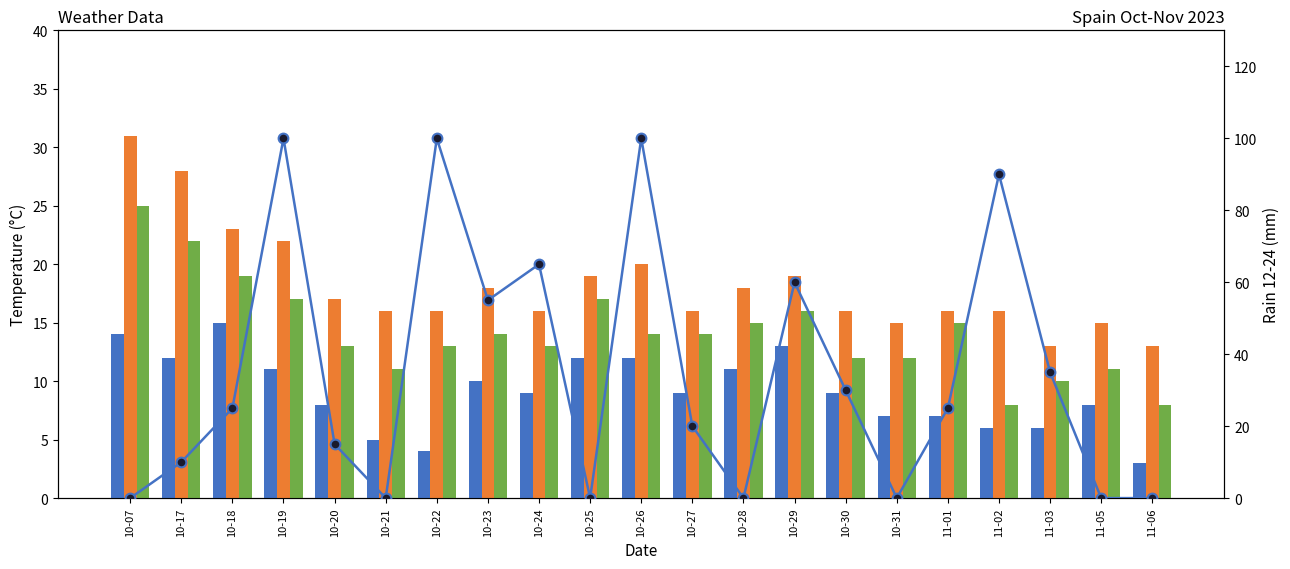

Which has a higher value, 10-19 or 10-28?

10-19